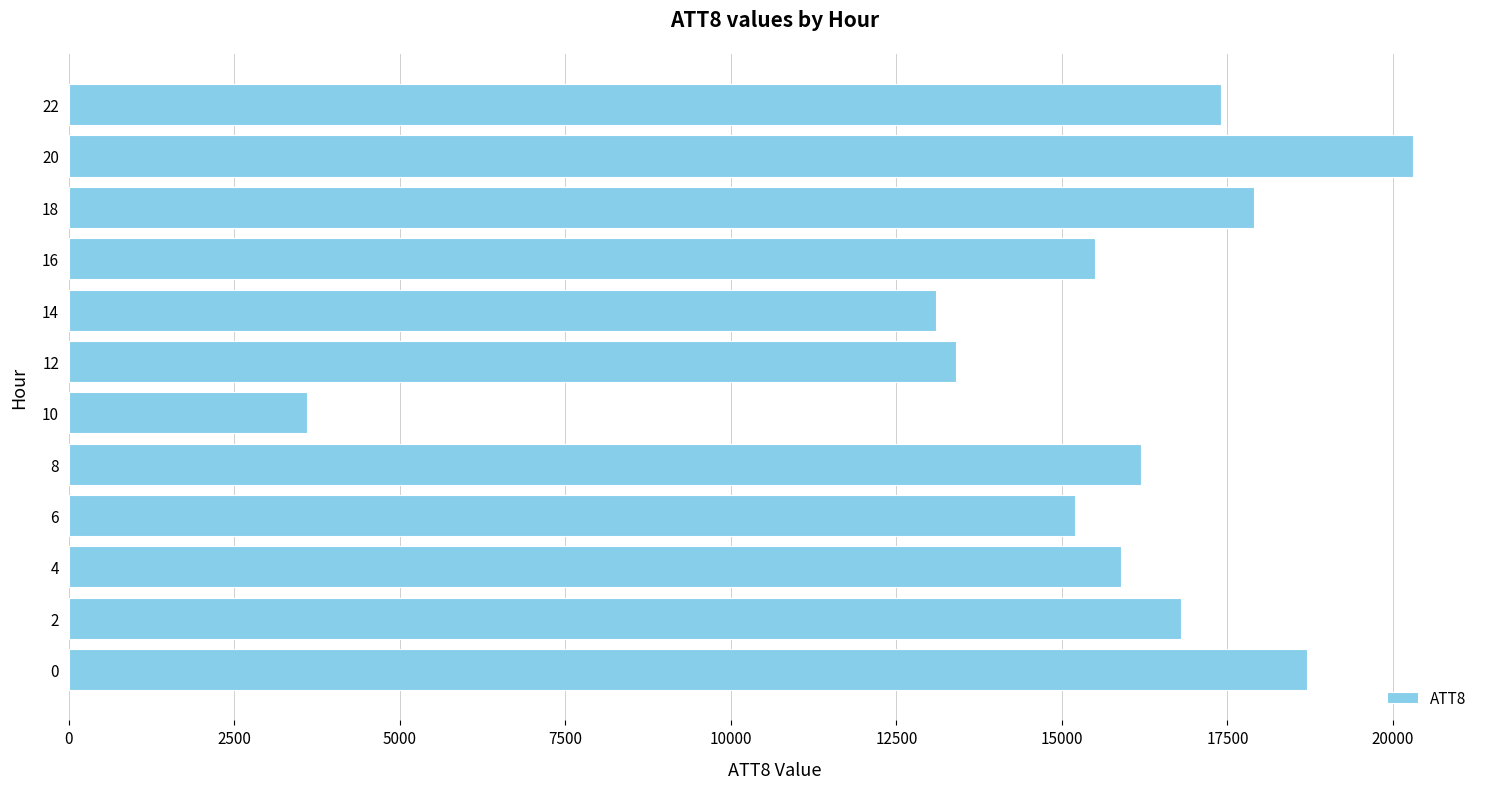

What is the difference between the maximum and minimum values?

16700